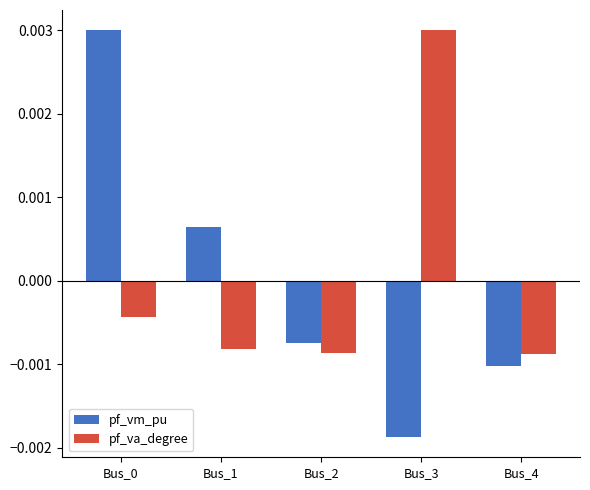

At Bus_1, list the series in order from smallest to largest.

pf_va_degree, pf_vm_pu